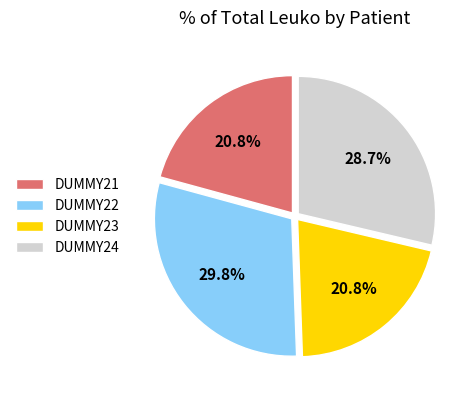

Between DUMMY22 and DUMMY21, which is larger?

DUMMY22